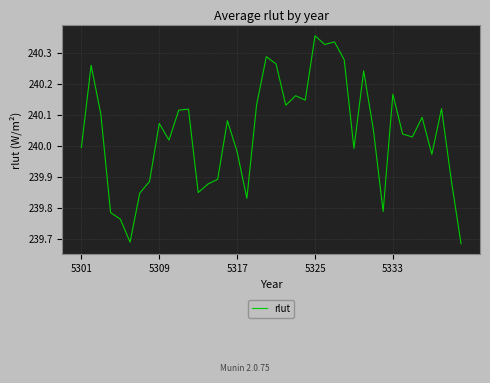

What is the difference between the maximum and minimum values?

0.7